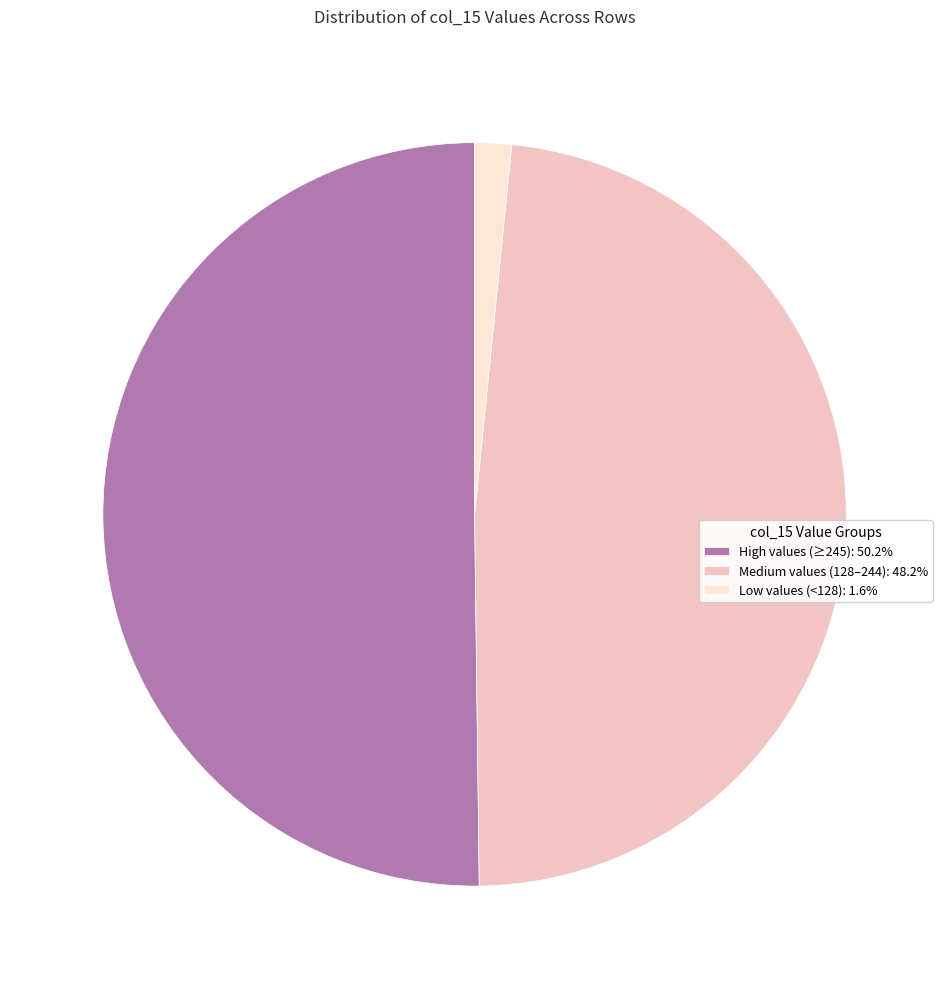

Do Low values (<128): 1.6% and High values (≥245): 50.2% together represent more than half of the pie?

Yes